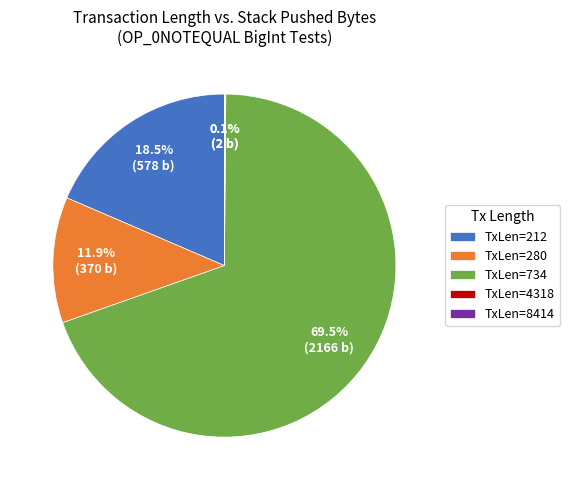

Does TxLen=734 account for over 50% of the chart?

Yes